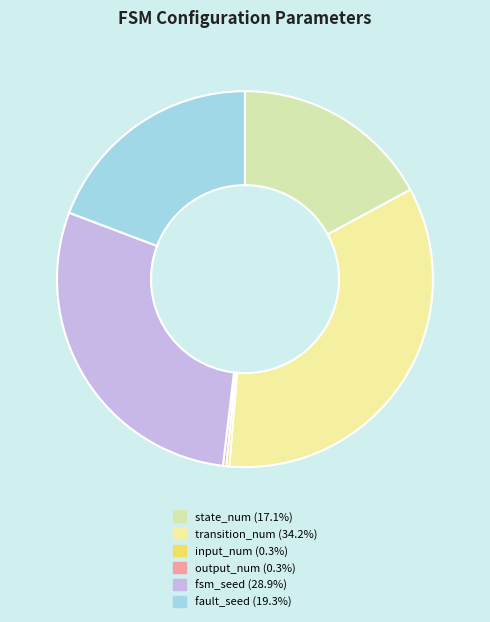

Count the number of slices in the pie.

6